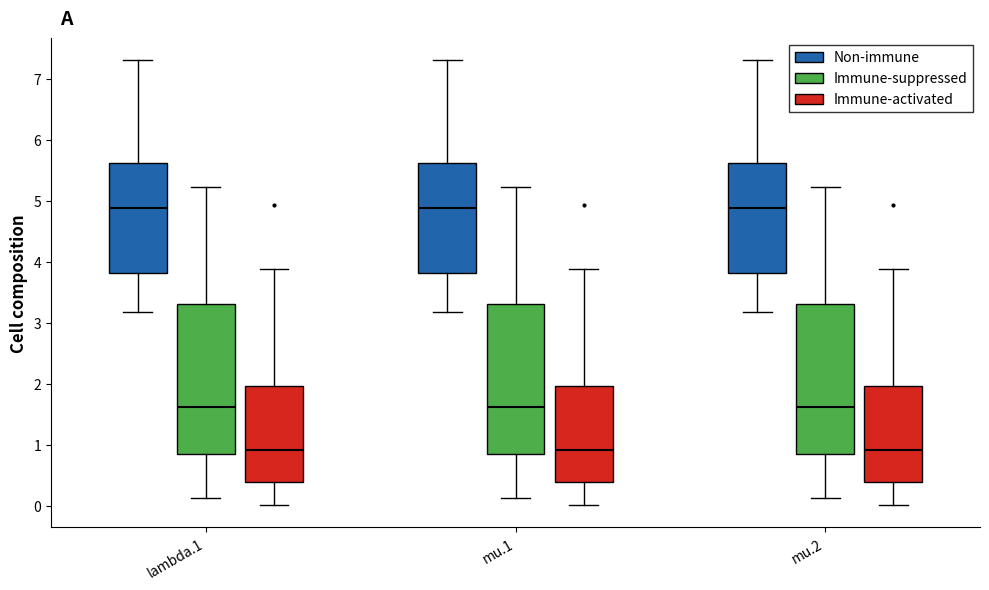

Reading left to right, read every box against the y-axis: the position of its median line, the range the box covers, and the ends of its whiskers. The values are not printed on the chart, so give them approximately, as read against the axis.

lambda.1 (Non-immune): median 4.9, box 3.8 to 5.6, whiskers 3.2 to 7.3
lambda.1 (Immune-suppressed): median 1.6, box 0.8 to 3.3, whiskers 0.1 to 5.2
lambda.1 (Immune-activated): median 0.9, box 0.4 to 2.0, whiskers 0.0 to 3.9
mu.1 (Non-immune): median 4.9, box 3.8 to 5.6, whiskers 3.2 to 7.3
mu.1 (Immune-suppressed): median 1.6, box 0.8 to 3.3, whiskers 0.1 to 5.2
mu.1 (Immune-activated): median 0.9, box 0.4 to 2.0, whiskers 0.0 to 3.9
mu.2 (Non-immune): median 4.9, box 3.8 to 5.6, whiskers 3.2 to 7.3
mu.2 (Immune-suppressed): median 1.6, box 0.8 to 3.3, whiskers 0.1 to 5.2
mu.2 (Immune-activated): median 0.9, box 0.4 to 2.0, whiskers 0.0 to 3.9